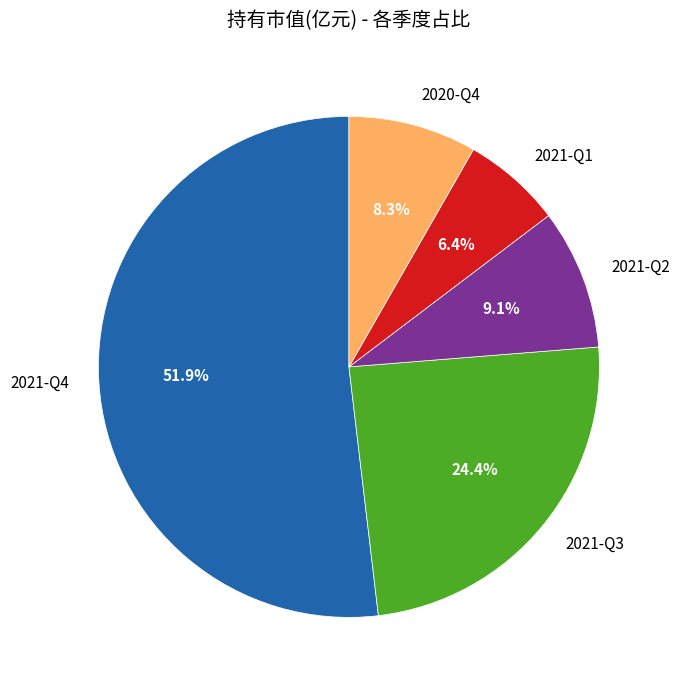

To the nearest percent, what is the combined percentage of 2021-Q2 and 2021-Q3?

33%